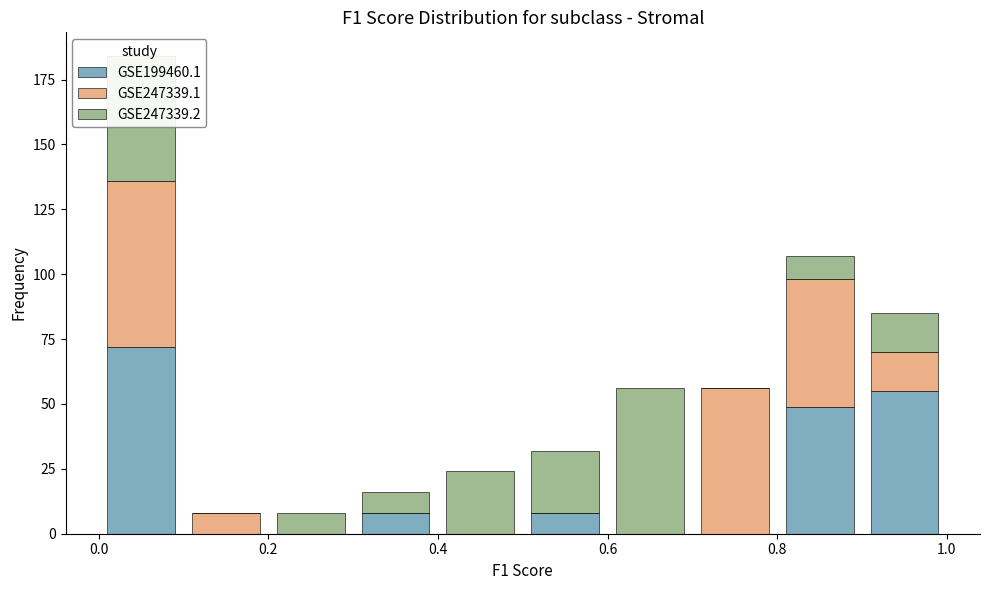

What is the total height of the stacked bar covering 0.0 to 0.1 on the x-axis? The values are not printed on the chart, so give them approximately, as read against the axis.

185